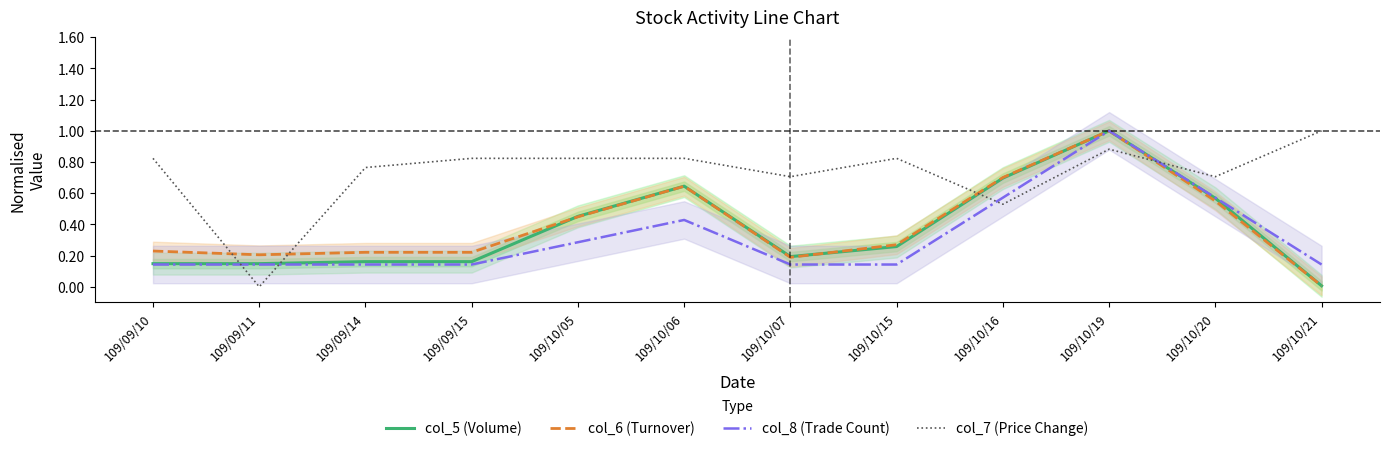

What is the label of the 5th point from the left?

109/10/05